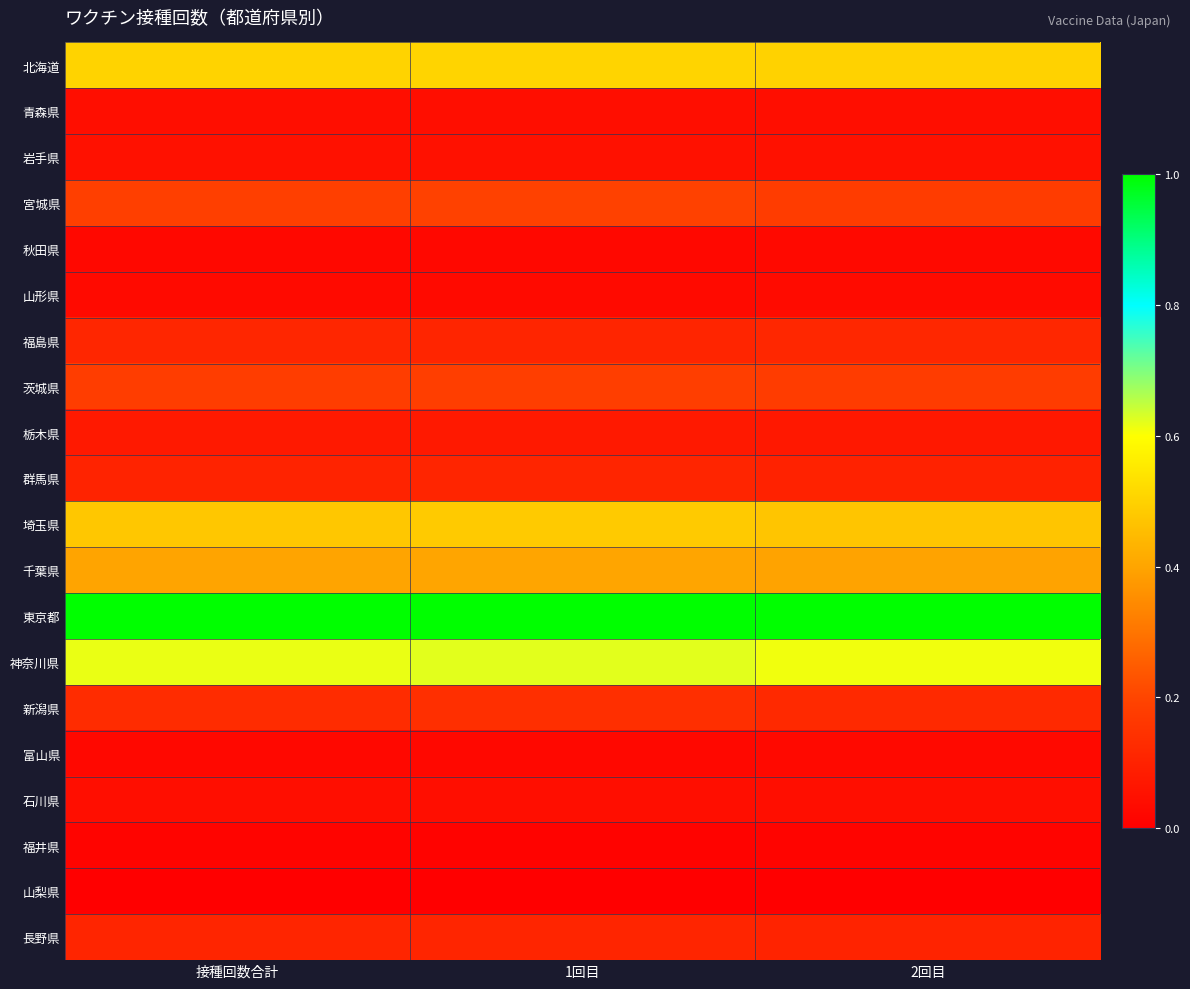

At how many categories does at least one series exceed 0?

3